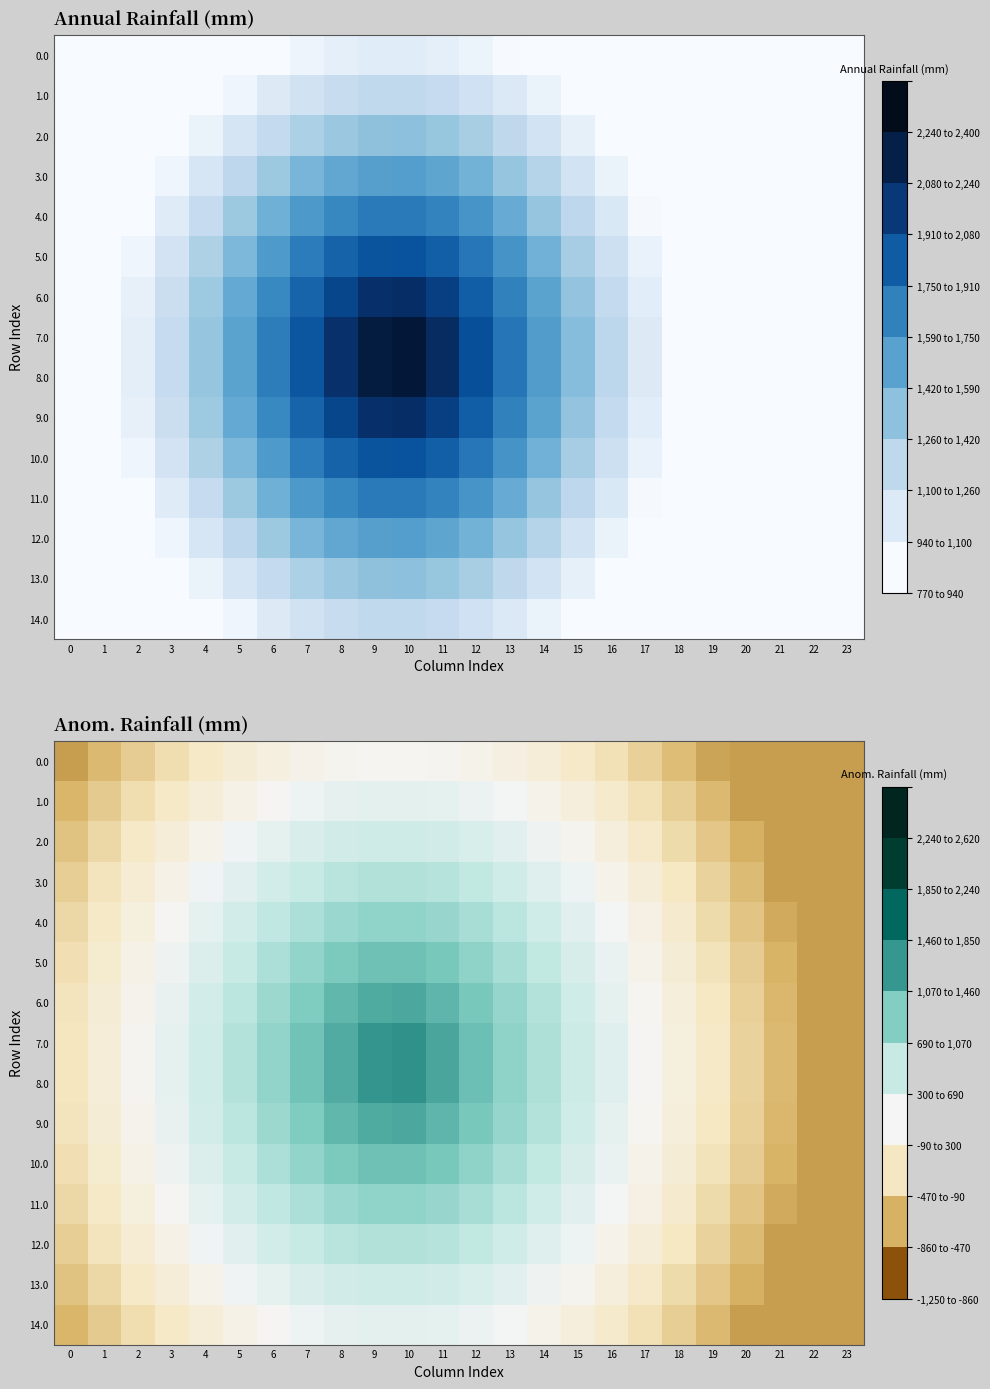

Rank the categories by 7.0 value from highest to lowest.

10, 9, 11, 8, 12, 7, 13, 6, 14, 5, 15, 4, 16, 3, 17, 2, 18, 1, 19, 0, 20, 21, 22, 23